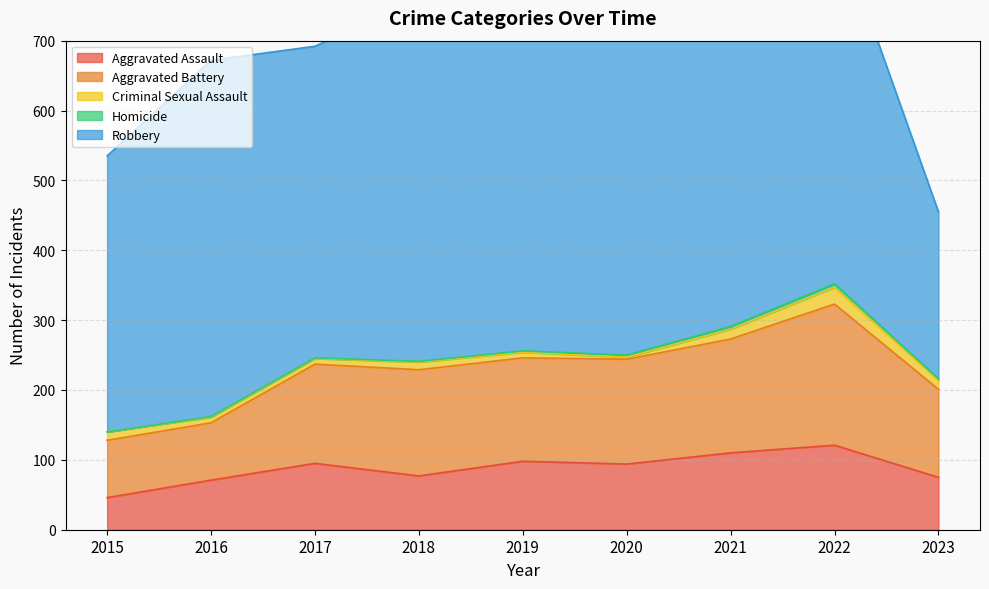

Which series has the largest total across all categories?

Robbery